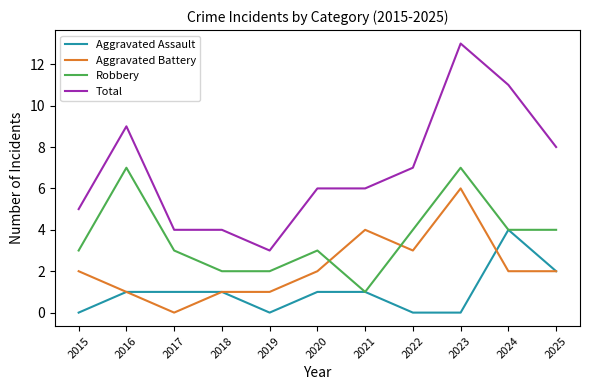

Where is Aggravated Assault nearest to the value 2?

2025